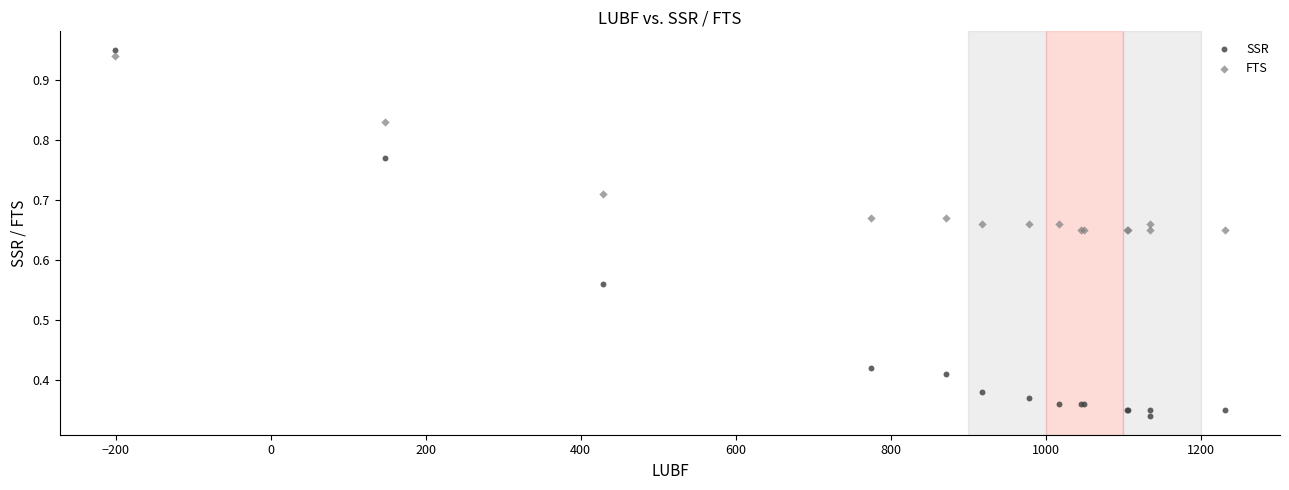

Which series has the widest spread of Y values?

SSR